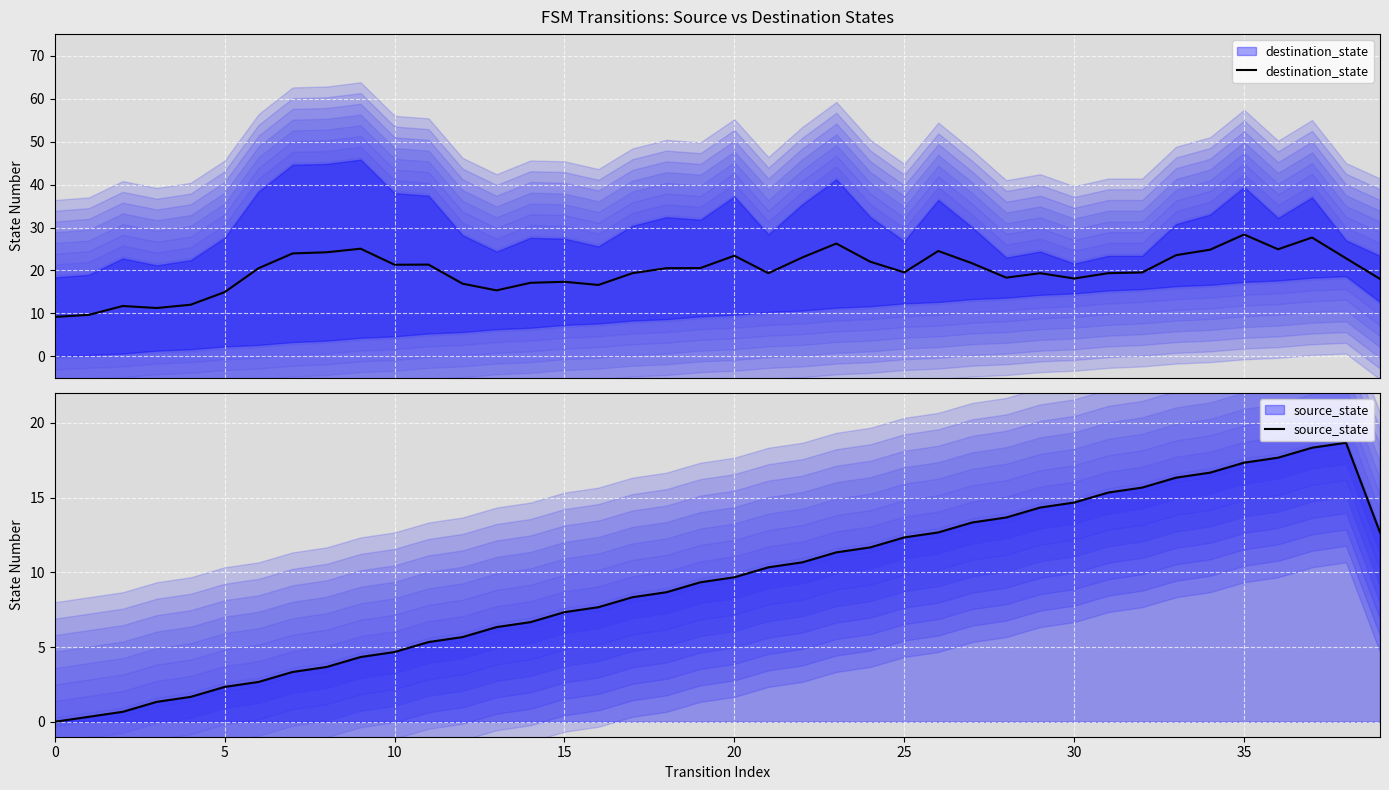

Is the value of source_state at 30 greater than the value of destination_state at 26?

No